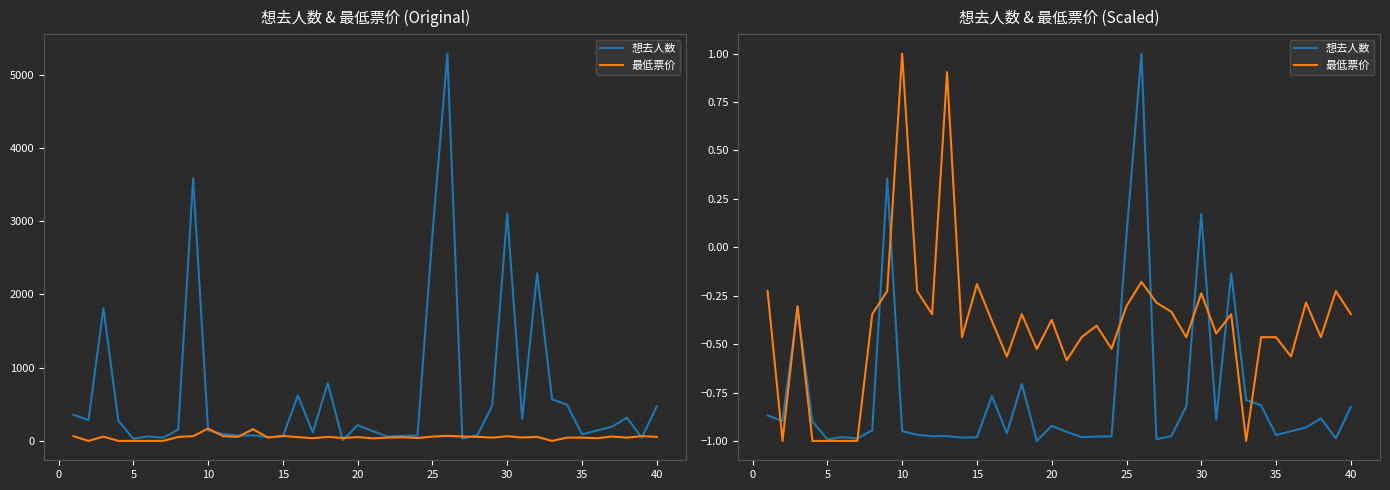

Does the chart display data point markers on the line(s)?

No